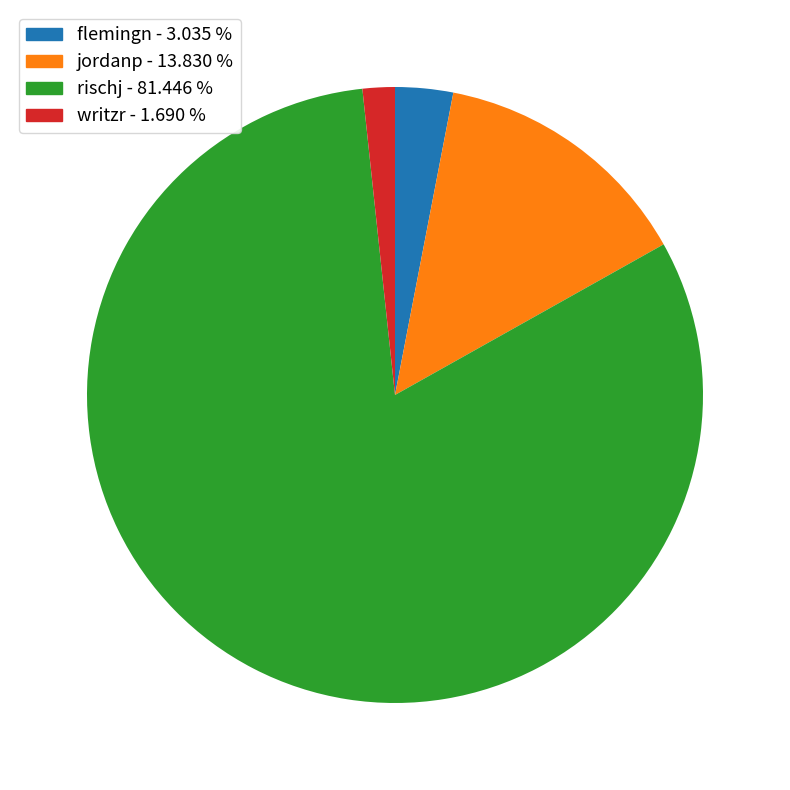

Is there any slice that represents more than half of the pie?

Yes